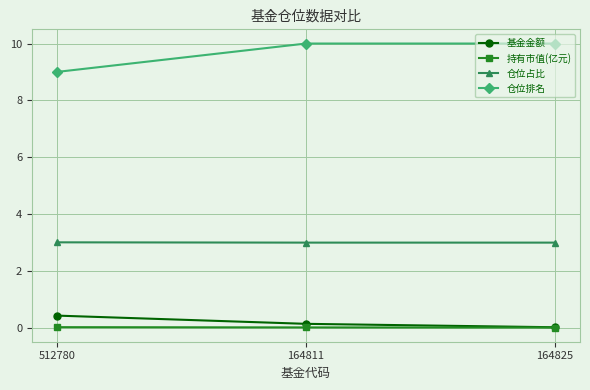

What is the average value of the 仓位占比 series?

3.0